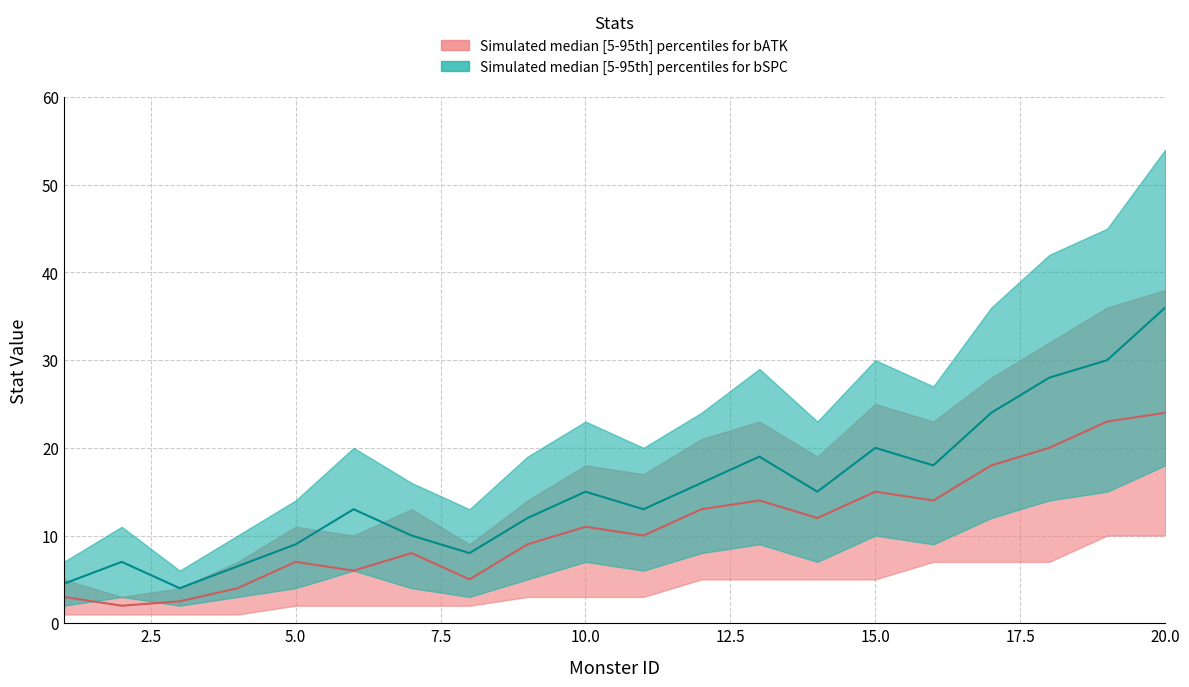

What is the maximum value for bSPC_upper?

54.0